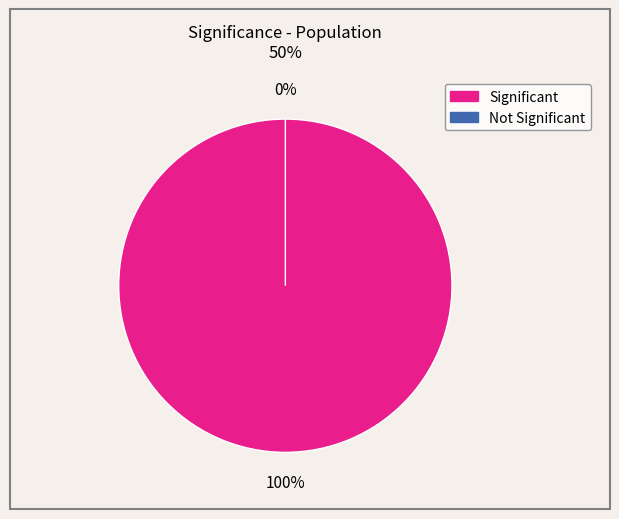

To the nearest percent, what is the difference between the largest and smallest slice percentages?

100%